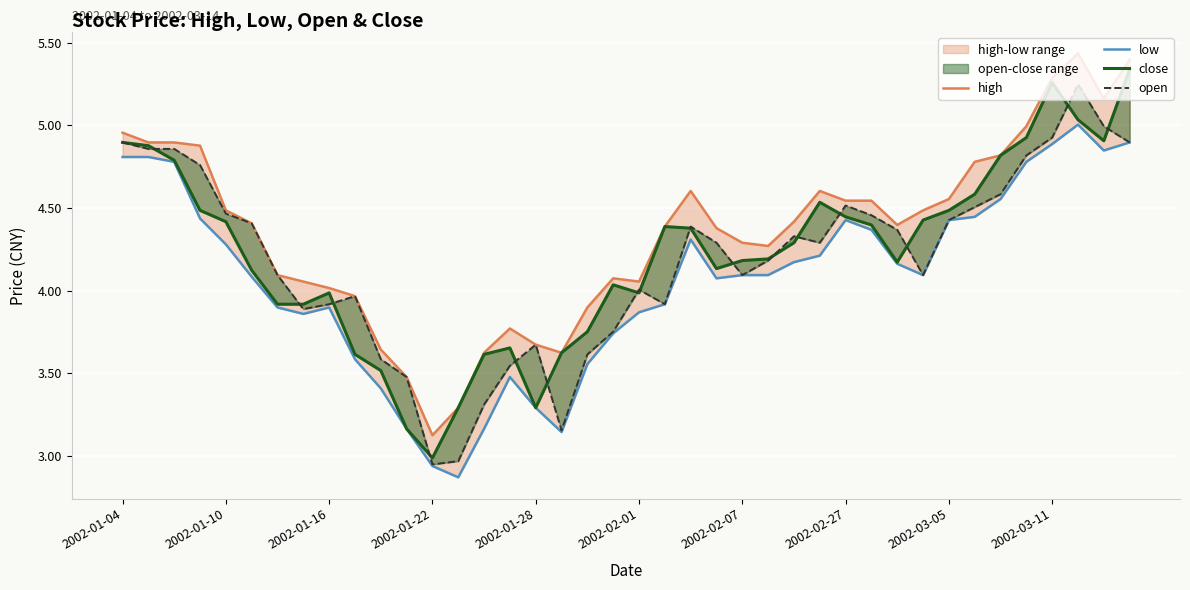

At which label does low first exceed 4?

2002-01-04